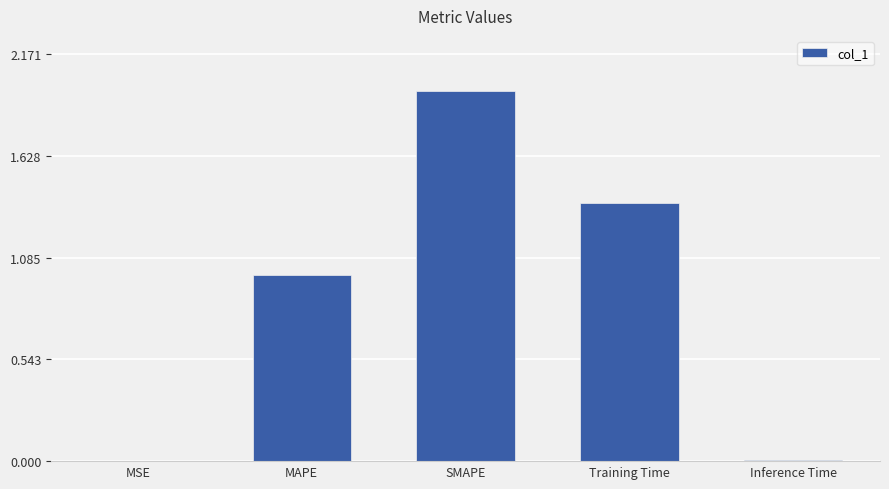

The value at MSE is 0.0. True or false?

True